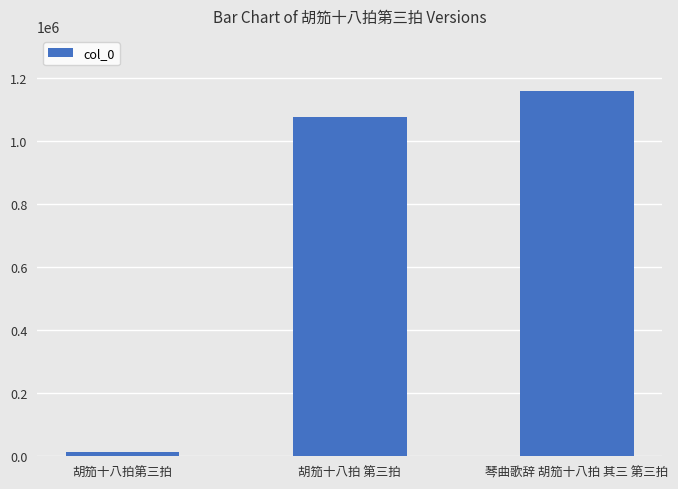

Does the chart contain stacked bars?

No